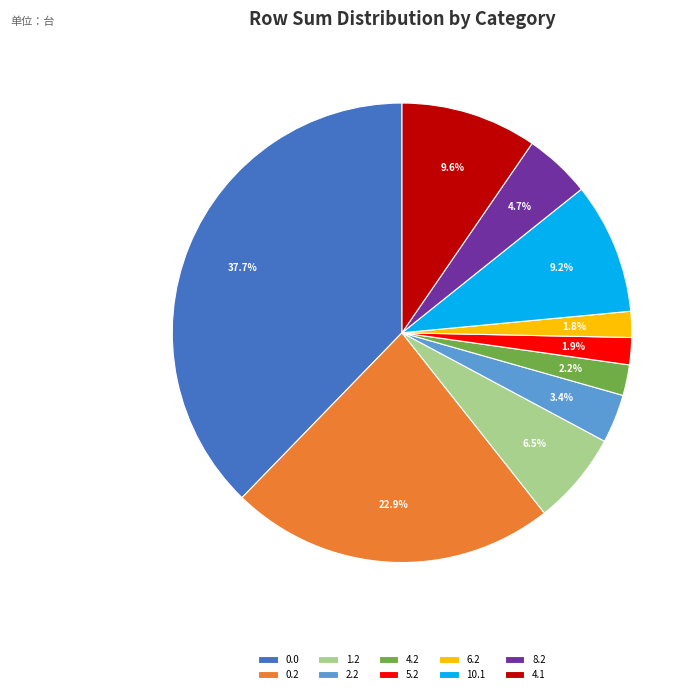

The 8.2 slice represents 5% of the pie. True or false?

True